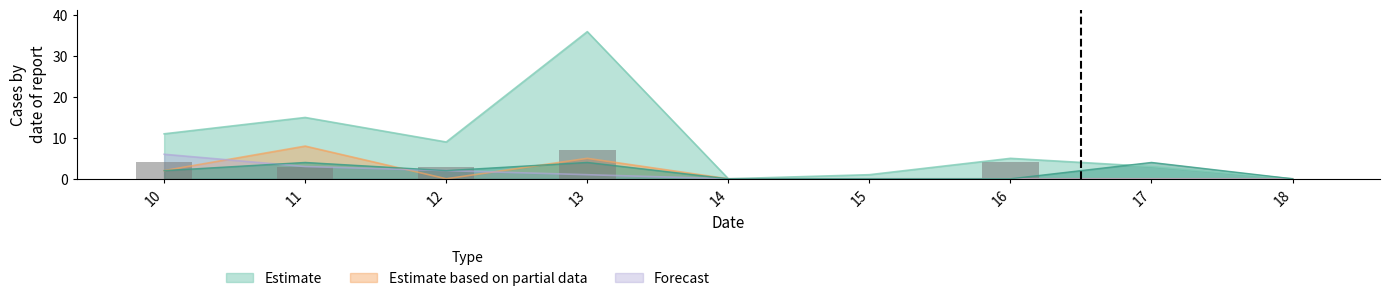

Reading left to right, list all the values displayed in this chart.

4	3	3	7	0	0	4	0	0